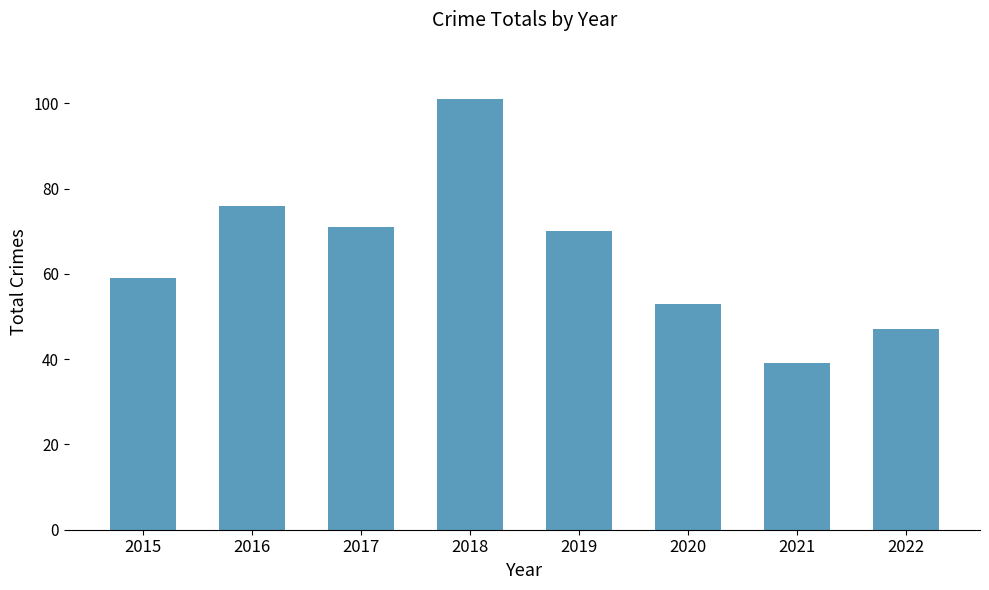

How many data points are less than 70?

4